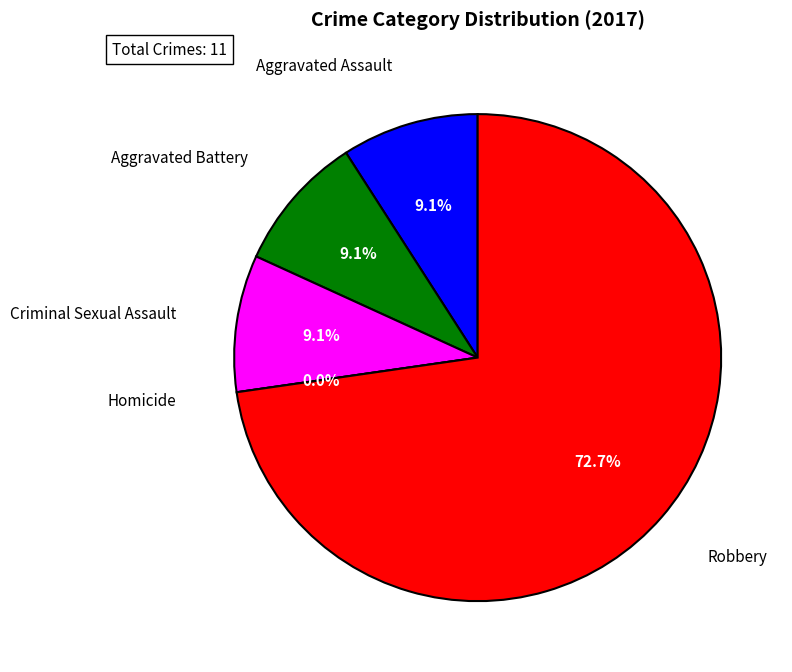

Which slice is the largest?

Robbery